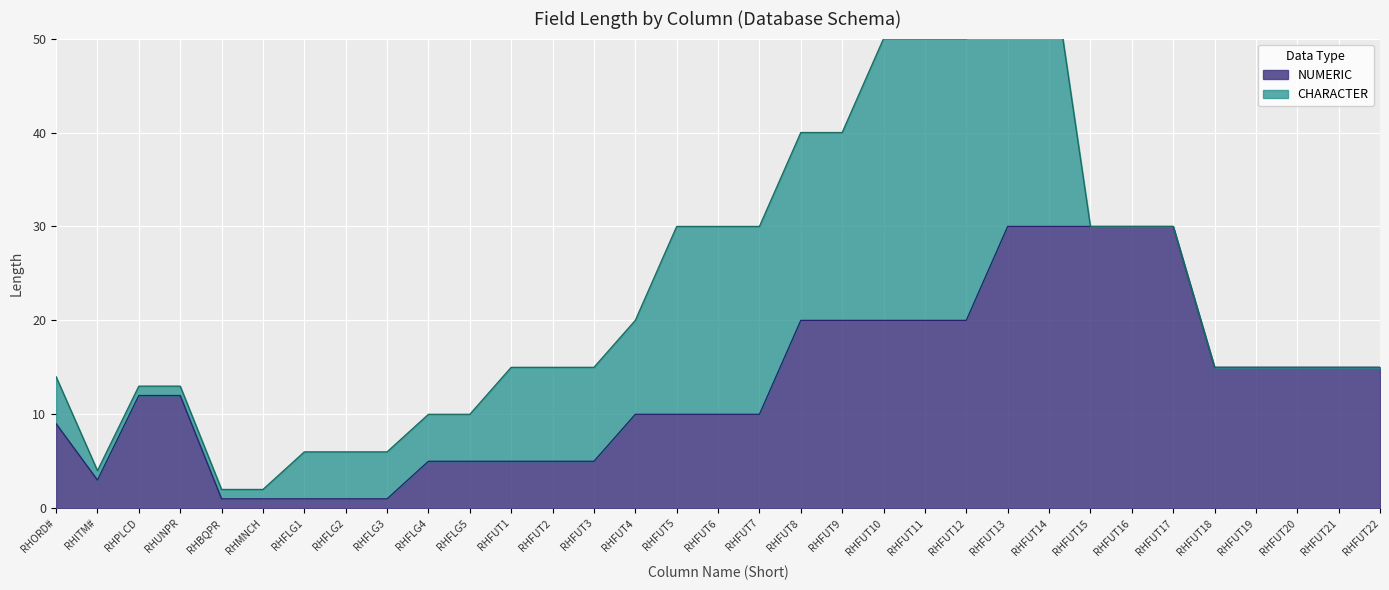

How many interior local valleys (lower than both neighbors) does the data have?

1